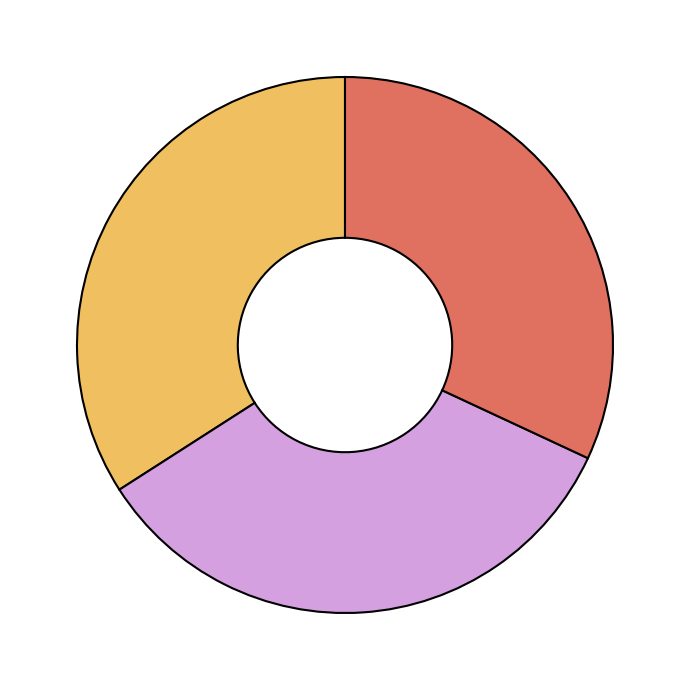

Is there a majority slice in this chart?

No